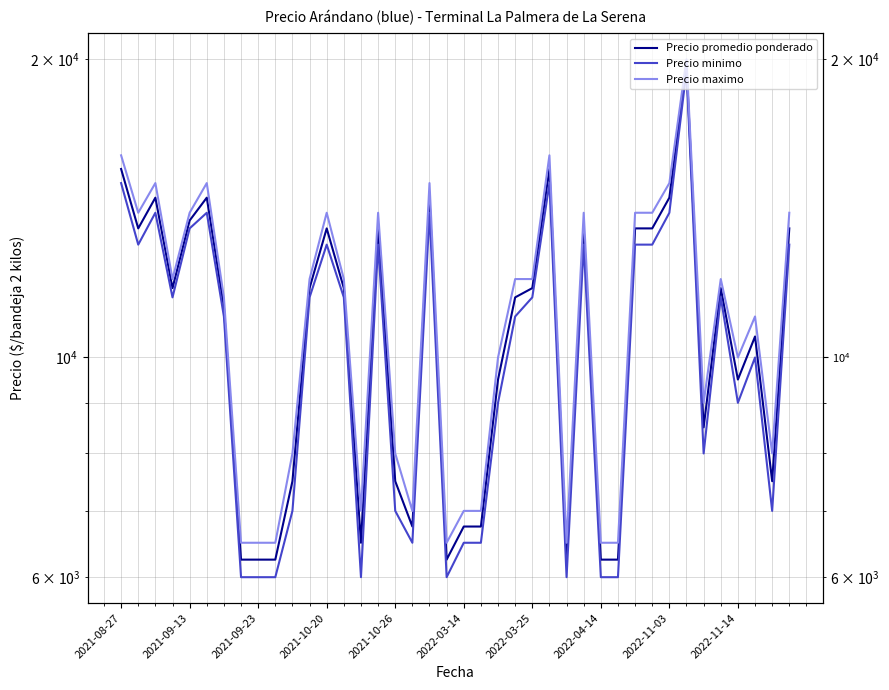

True or false: Precio minimo has a value of 13000 at 31.

True